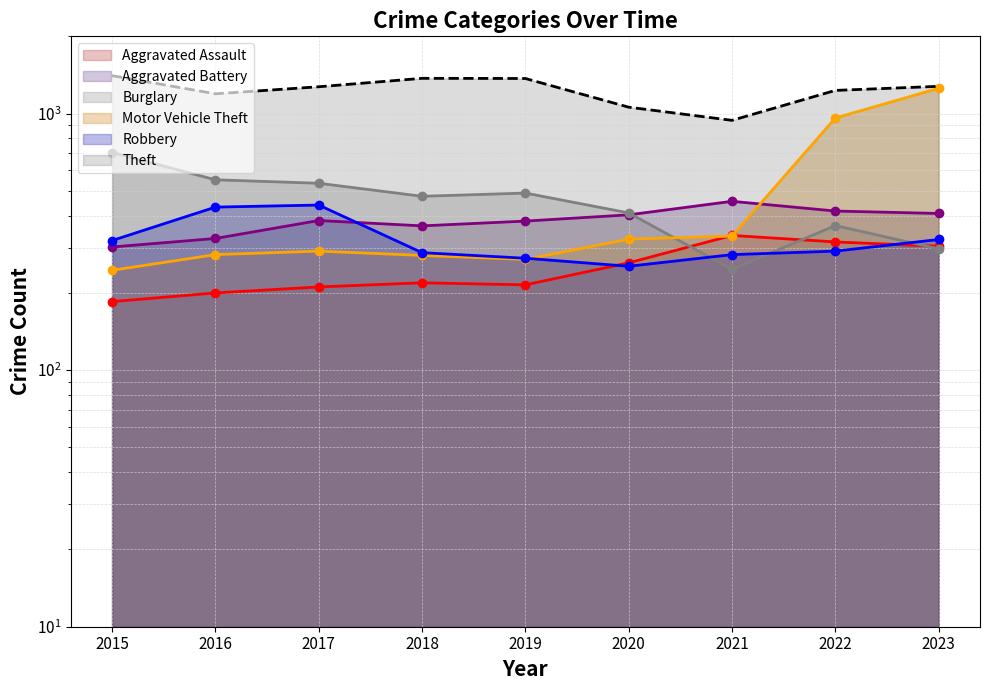

What is the difference between the Aggravated Assault values at 2023 and 2021?

31